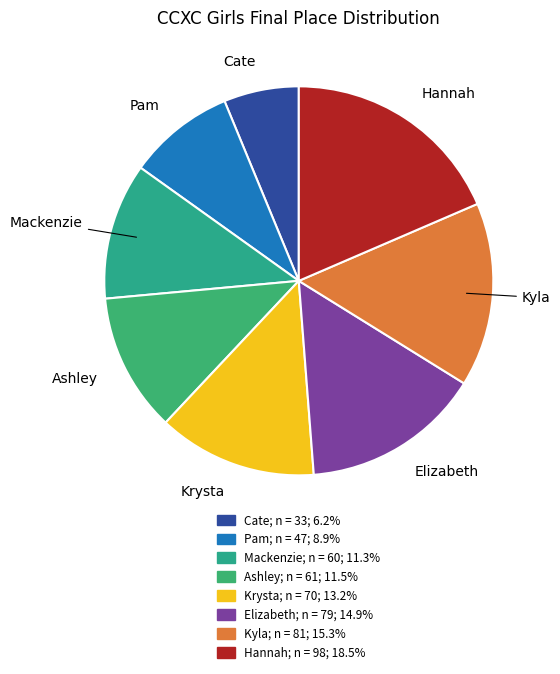

How many segments does this pie chart have?

8